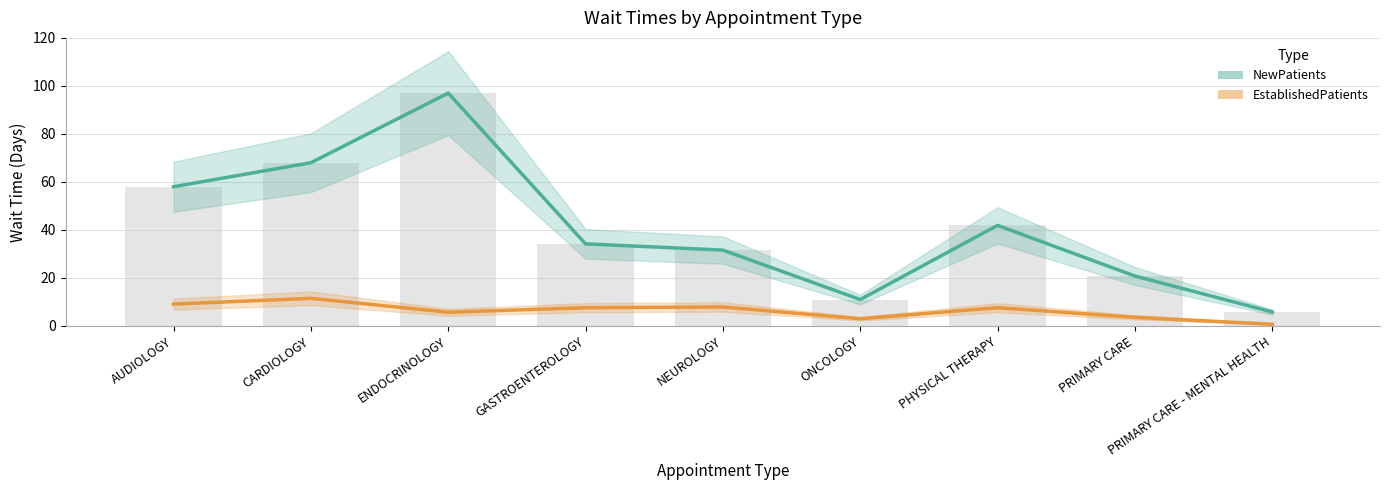

Does the chart contain stacked bars?

No